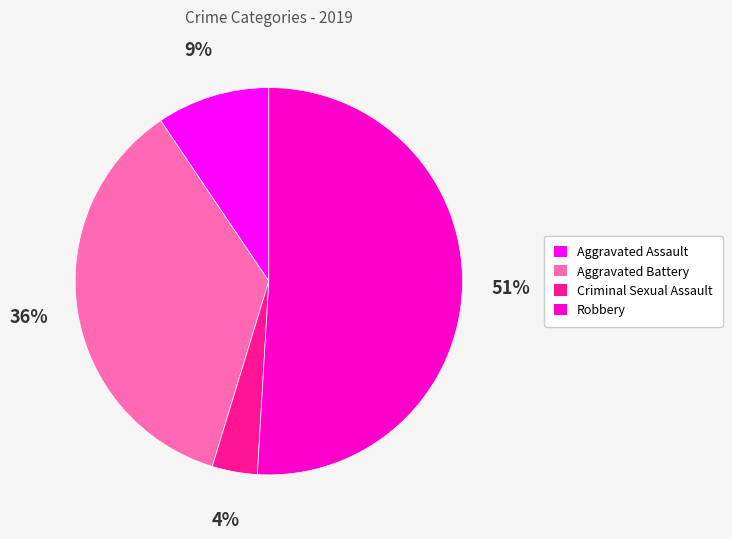

Combined, do Robbery and Criminal Sexual Assault account for over 50%?

Yes